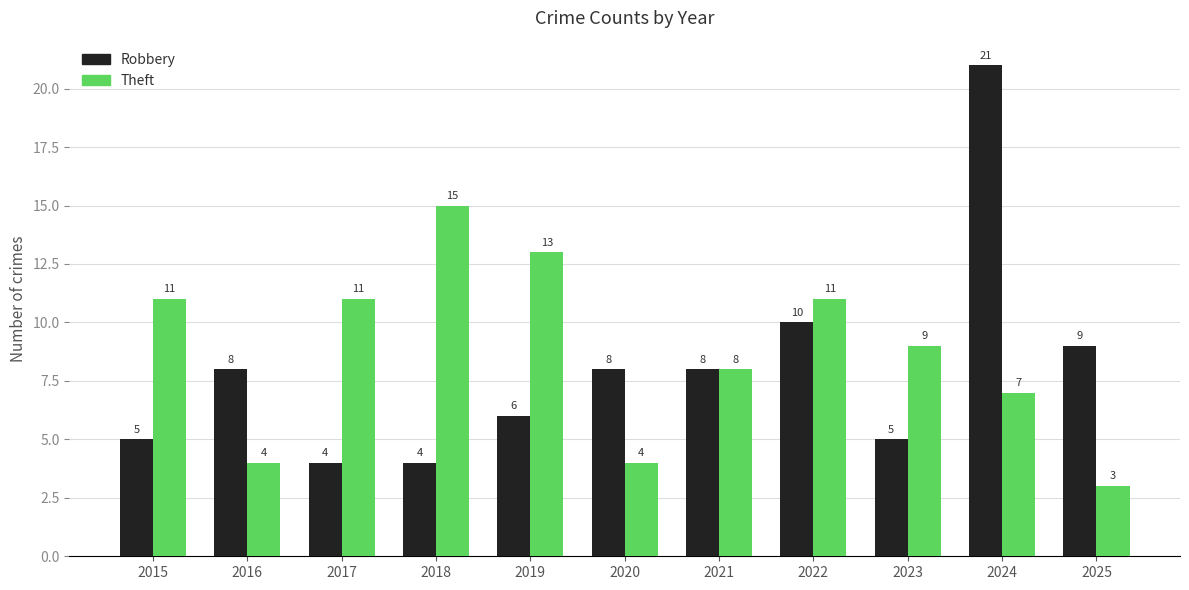

How many groups of bars are there?

11